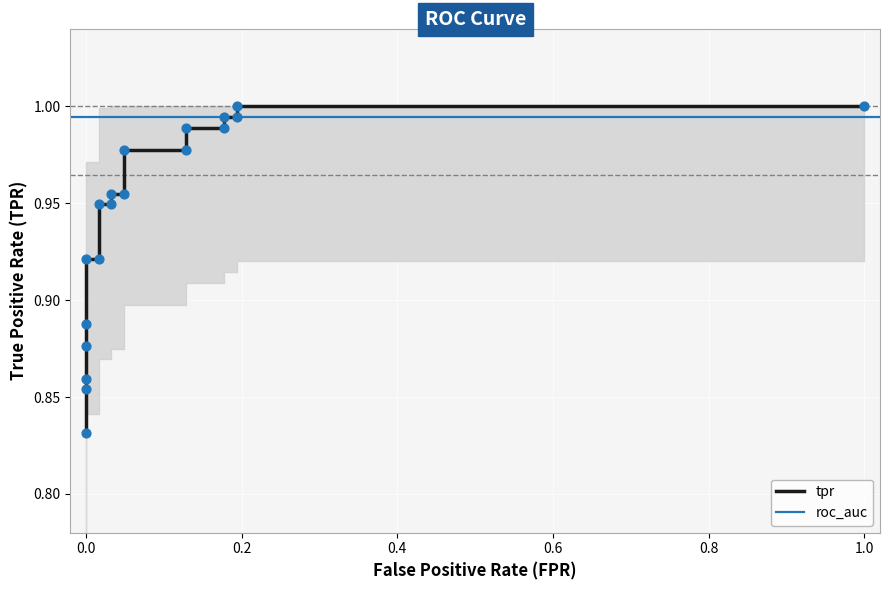

Between 0.6 and 0.4, which is larger?

0.6